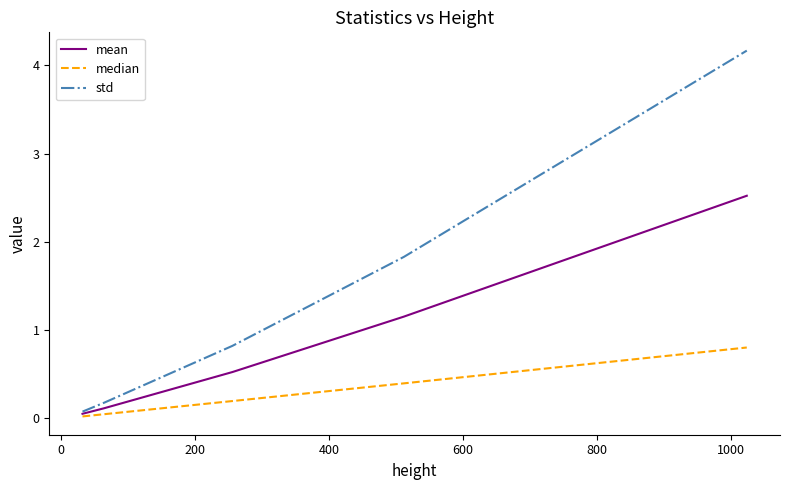

What is the highest value of the mean series?

2.5